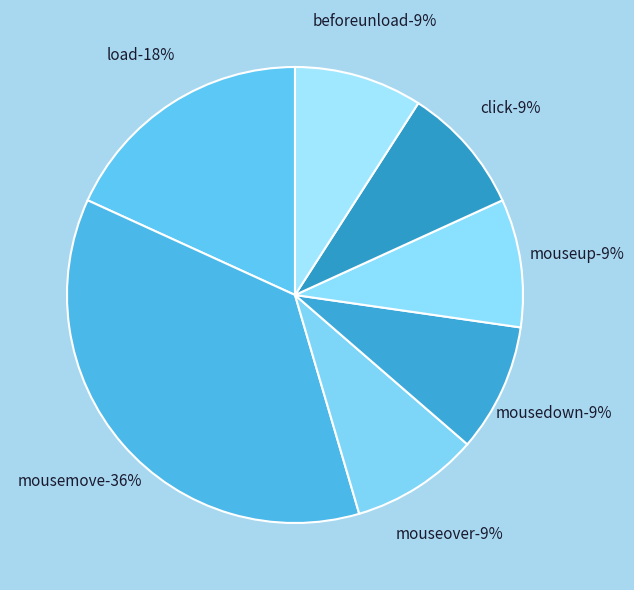

What percentage is the mousedown slice, to the nearest percent?

9%